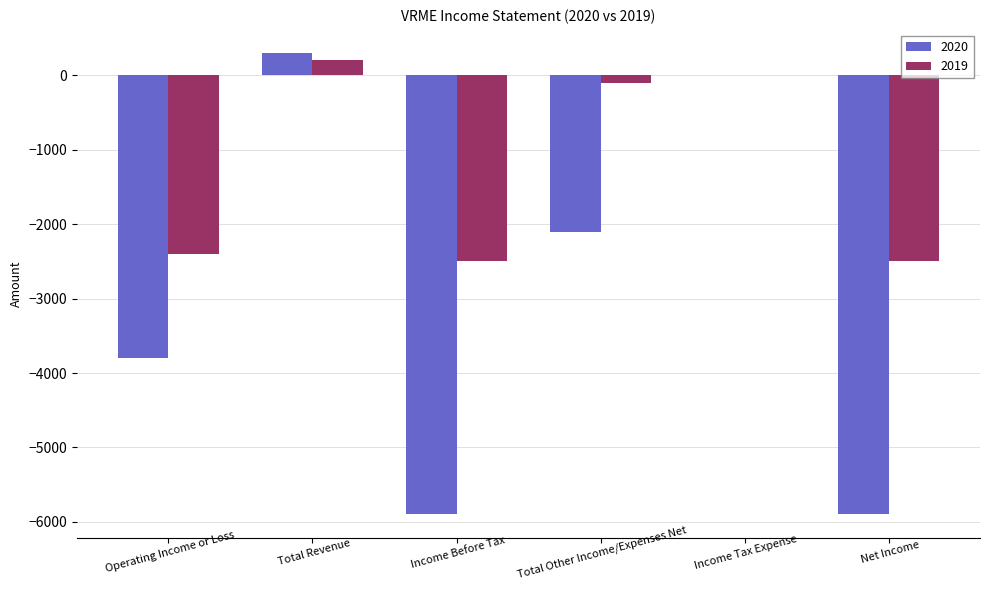

At which label does 2020 first exceed -2100?

Total Revenue